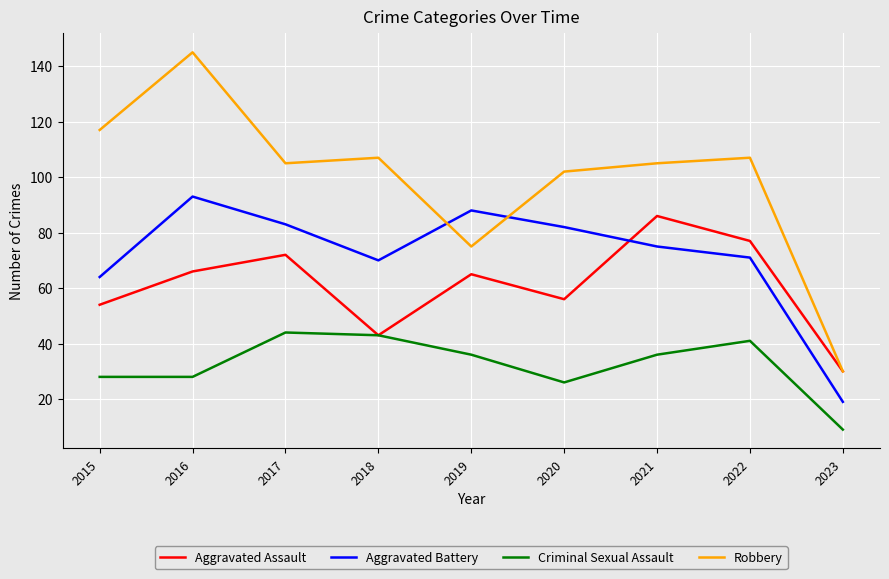

At which category does the chart reach its peak across all series?

2016